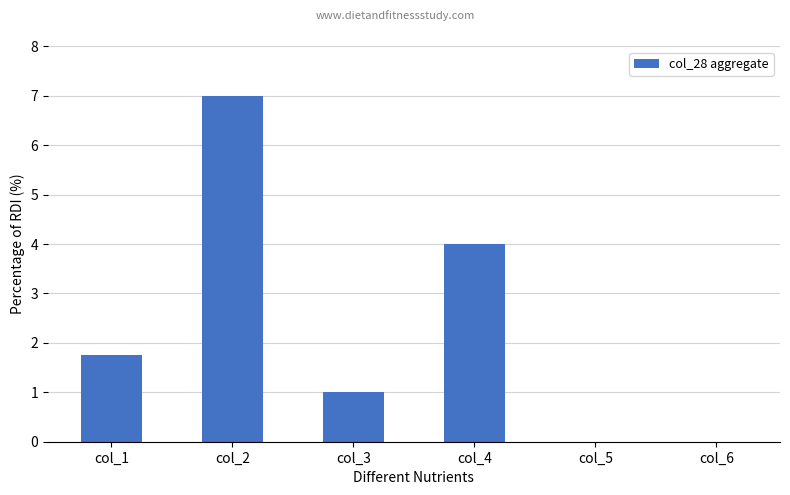

What is the sum of the values at col_5 and col_2?

7.0